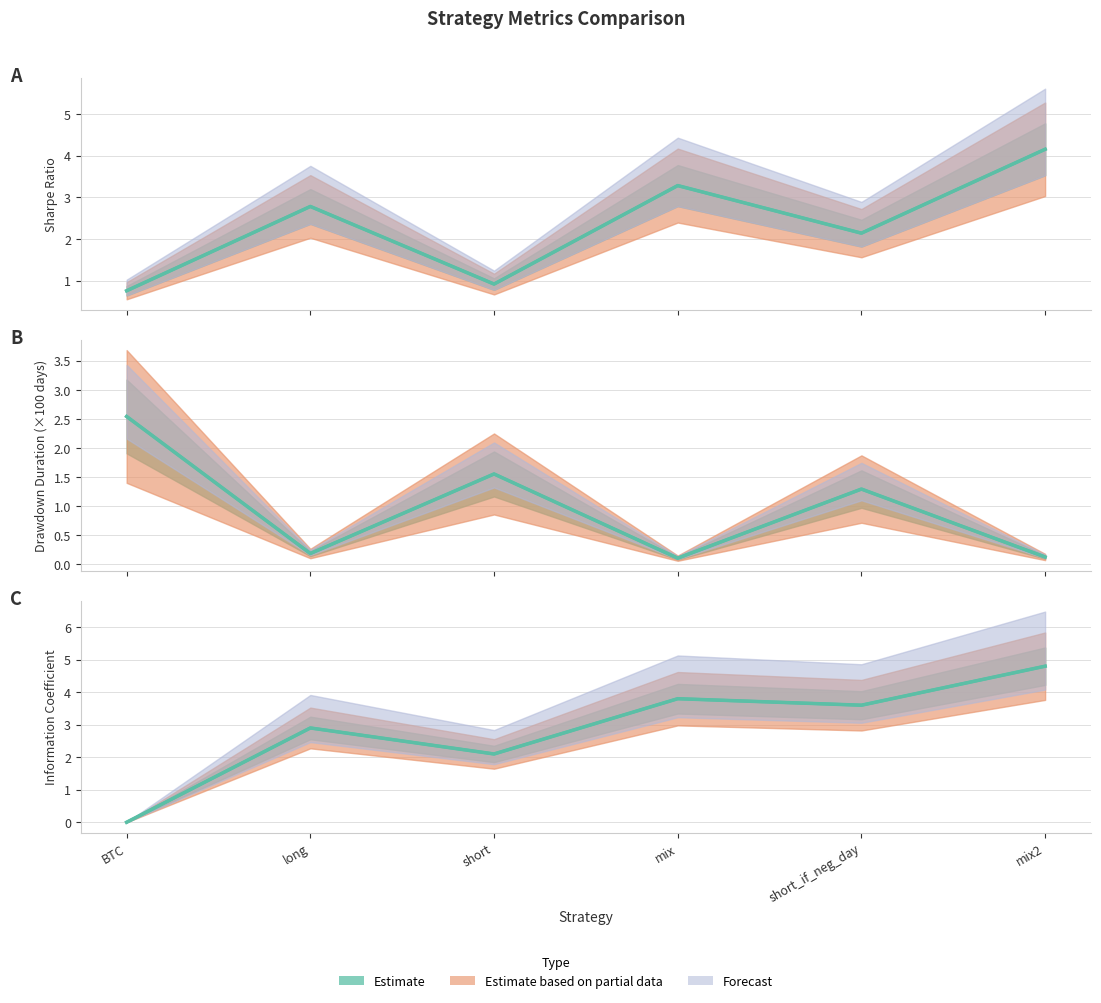

Reading left to right, list all the values displayed in this chart.

sharpe: 0.8	2.8	0.9	3.3	2.1	4.2
dd_time: 2.5	0.2	1.6	0.1	1.3	0.1
IC: 0.0	2.9	2.1	3.8	3.6	4.8